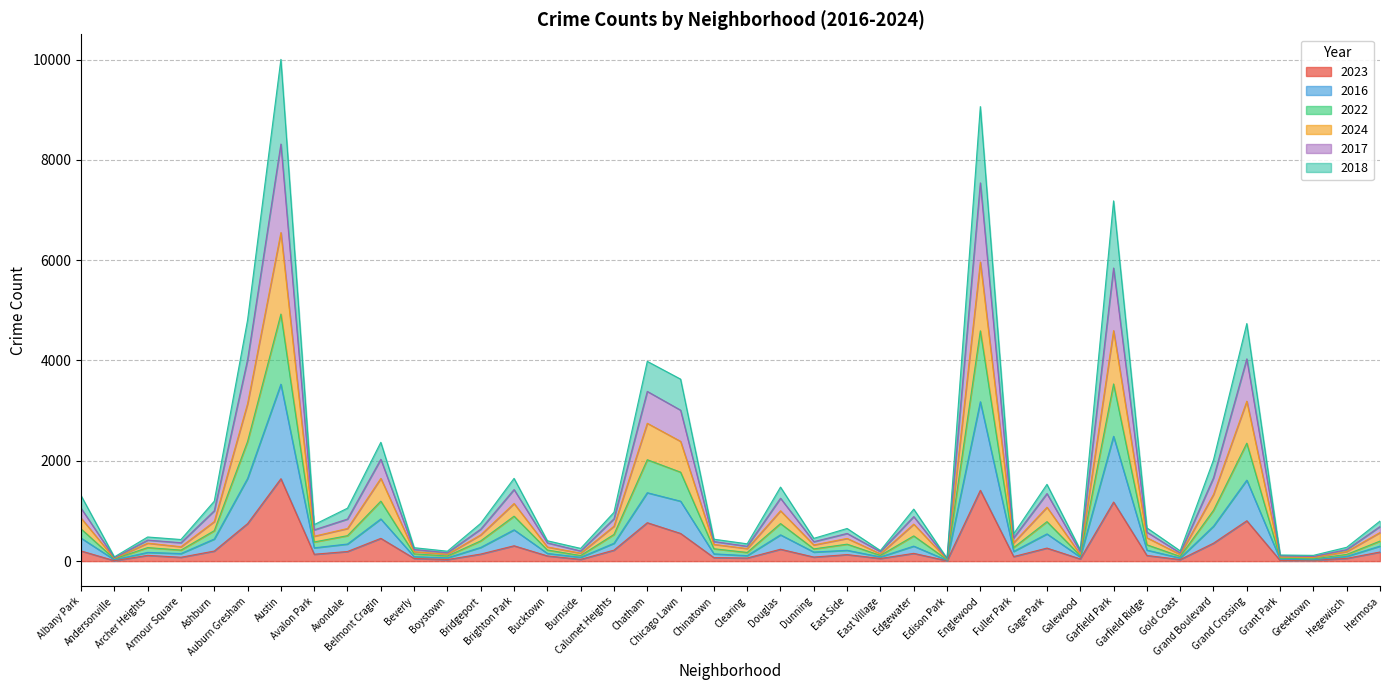

How many lines are shown in the chart?

6